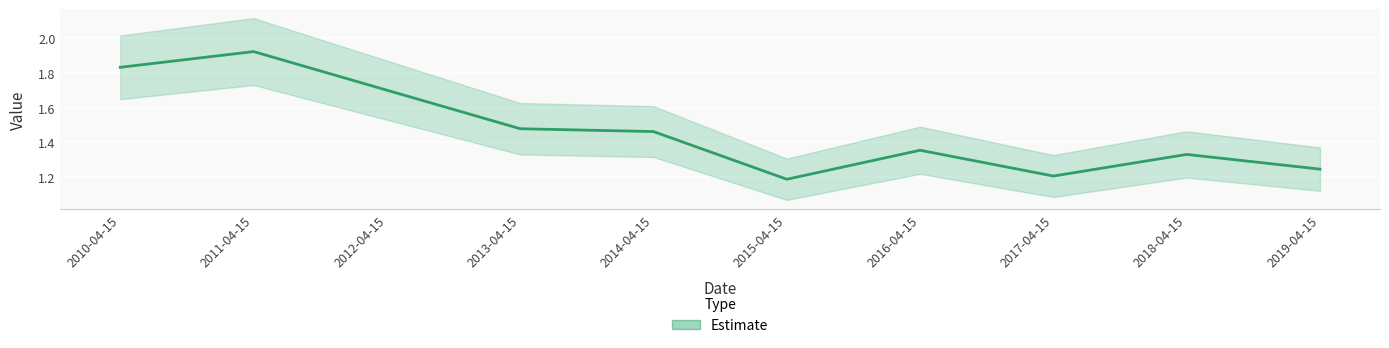

At which category does the chart reach its minimum across all series?

2015-04-15